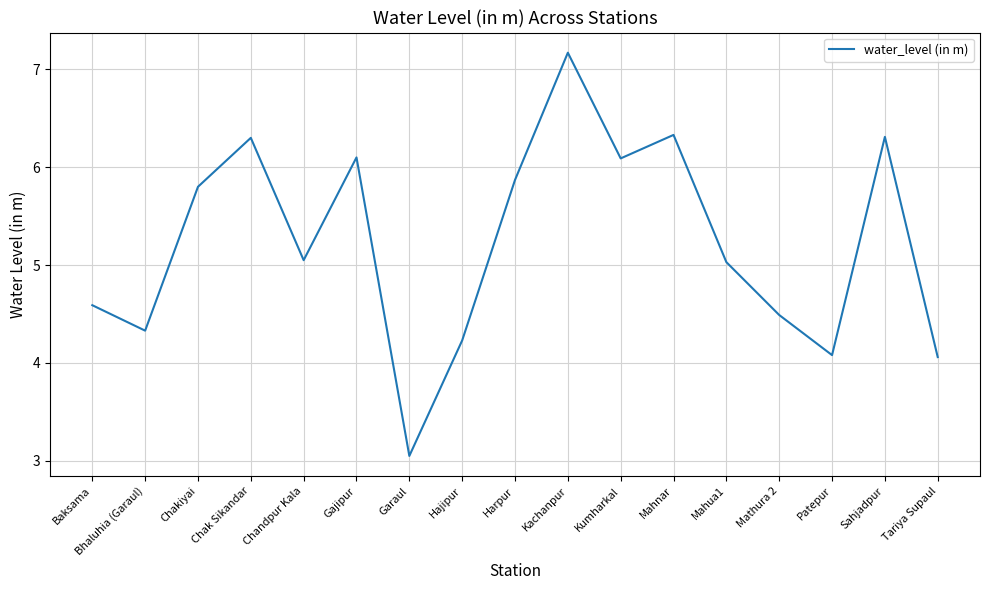

What position from the left is Mathura 2?

14